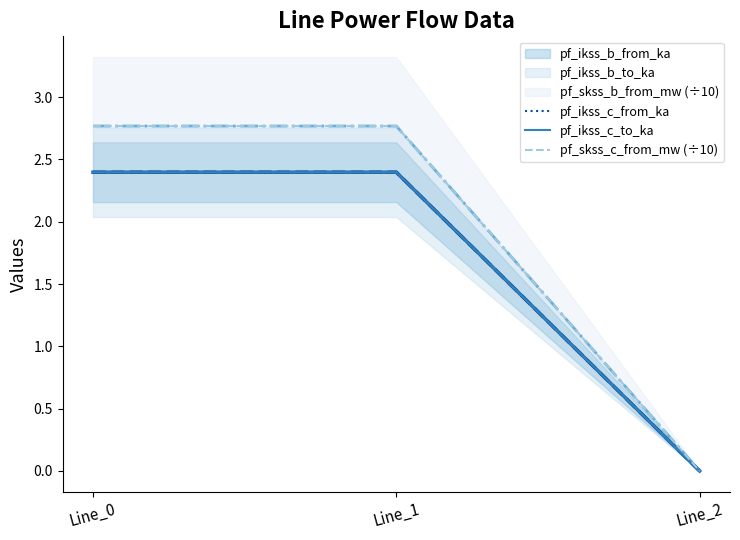

What is the difference between the maximum and minimum values in the pf_ikss_c_to_ka series?

2.4